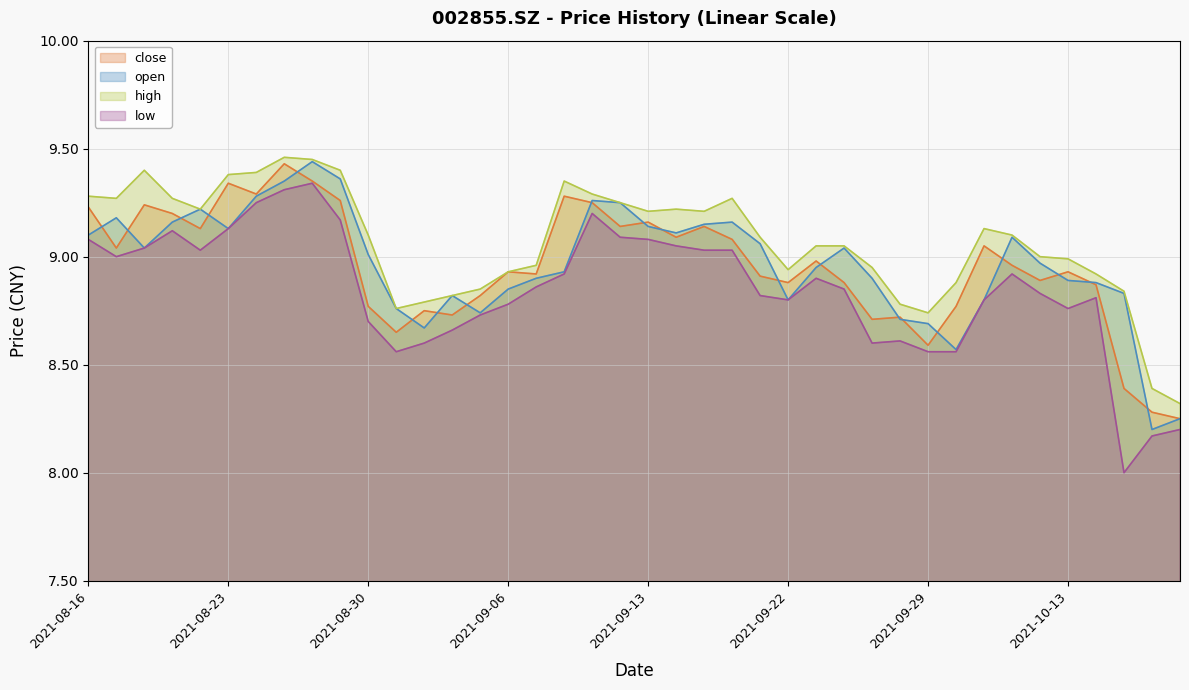

What is the sum of all open values?

358.6